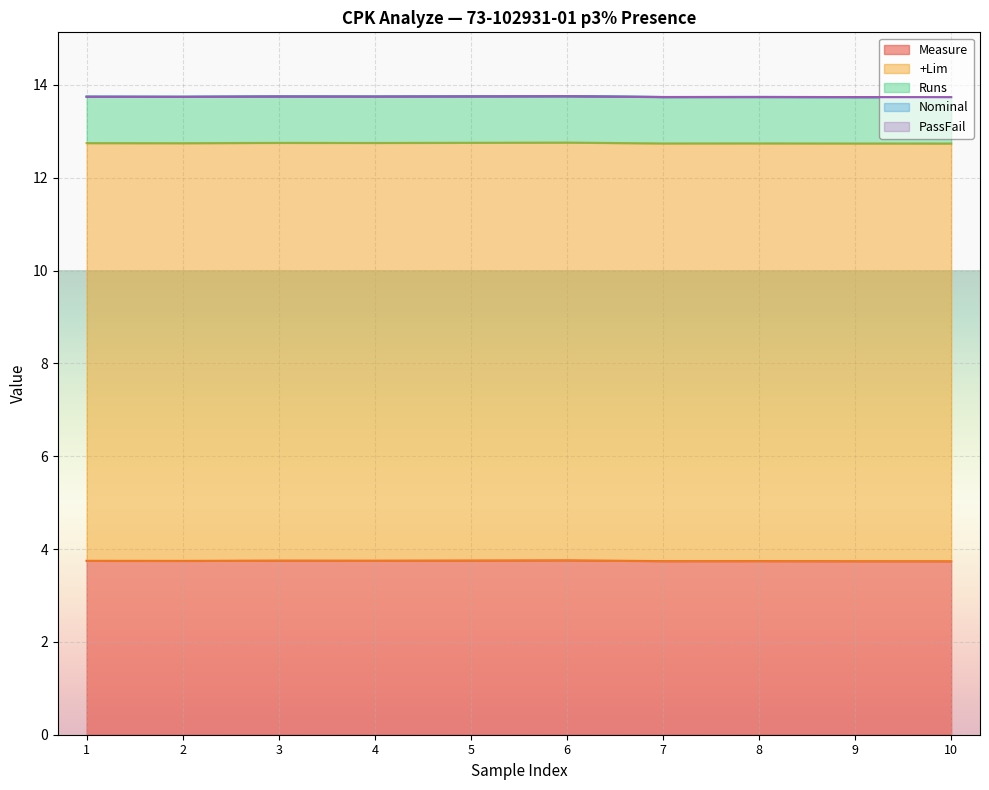

Reading right to left, transcribe all the data shown in this chart.

Measure: 3.7	3.7	3.7	3.7	3.8	3.8	3.8	3.8	3.7	3.7
+Lim: 9.0	9.0	9.0	9.0	9.0	9.0	9.0	9.0	9.0	9.0
Runs: 1.0	1.0	1.0	1.0	1.0	1.0	1.0	1.0	1.0	1.0
Nominal: 0.0	0.0	0.0	0.0	0.0	0.0	0.0	0.0	0.0	0.0
PassFail: 0.0	0.0	0.0	0.0	0.0	0.0	0.0	0.0	0.0	0.0